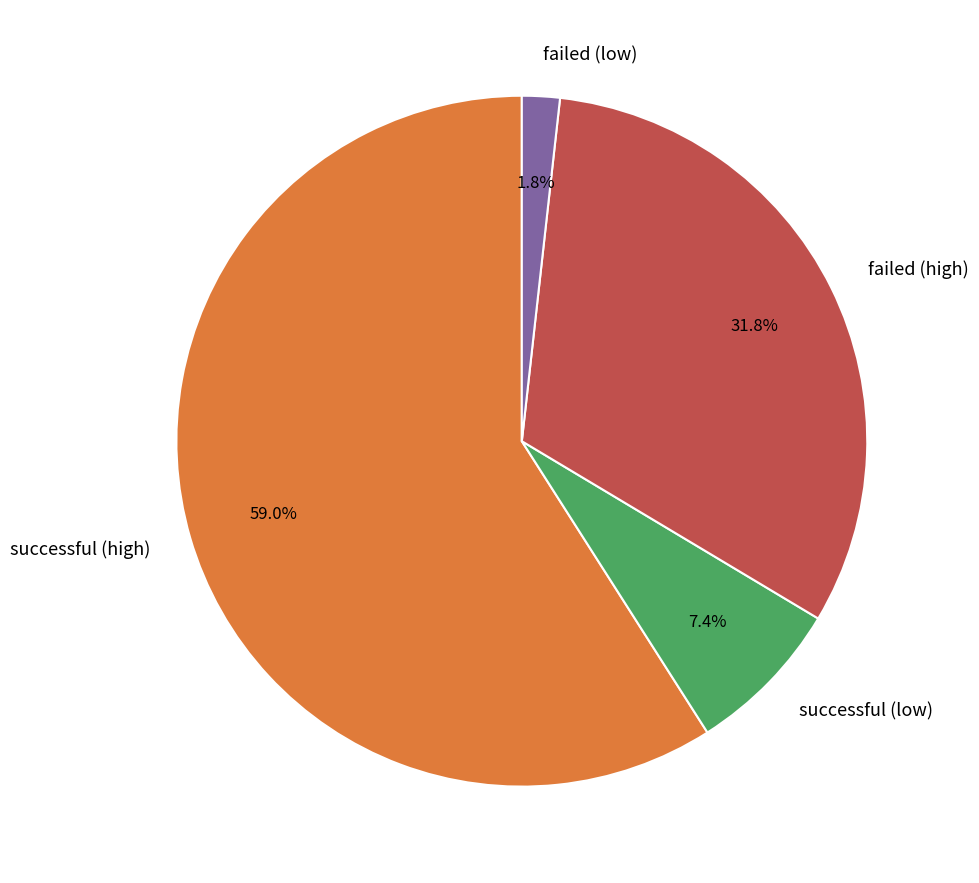

To the nearest percent, what is the difference between the largest and smallest slice percentages?

57%